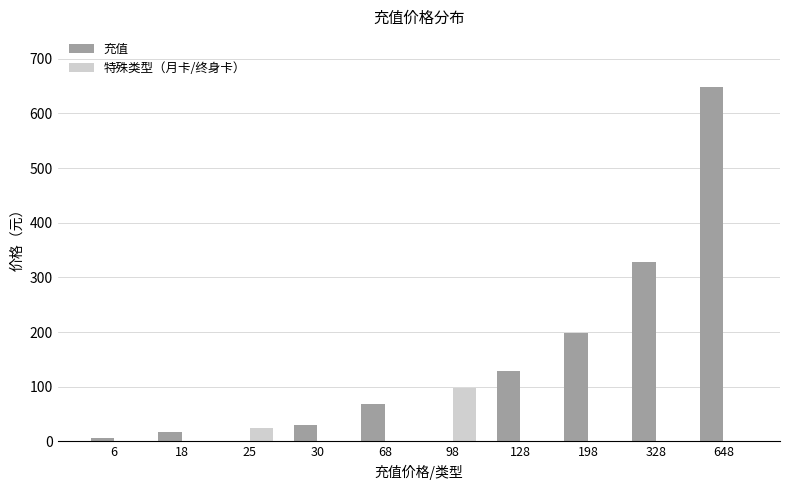

Which category has the highest value across all series?

648